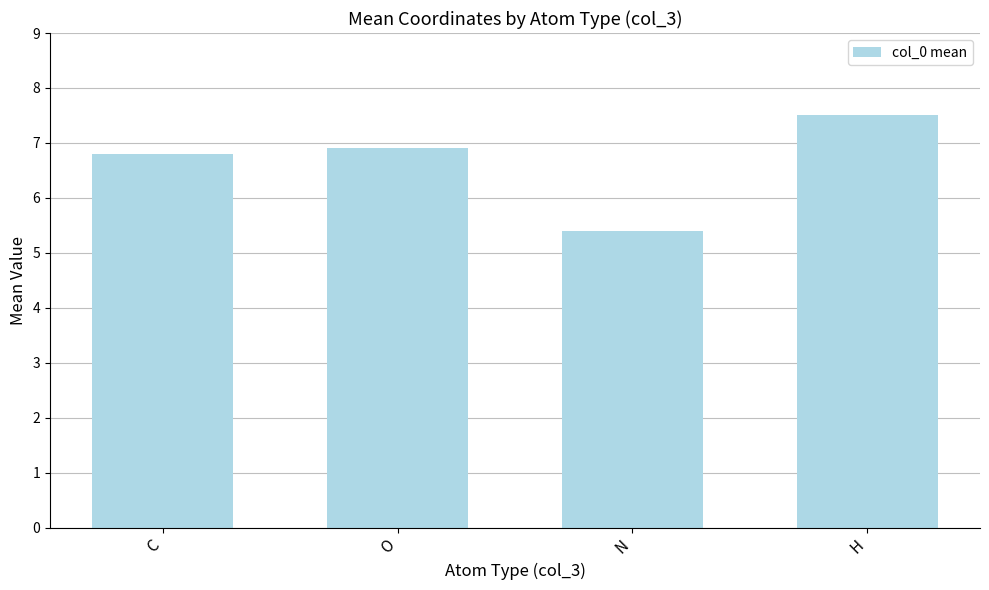

Reading left to right, what are all the values shown in this chart?

C=6.8	O=6.9	N=5.4	H=7.5